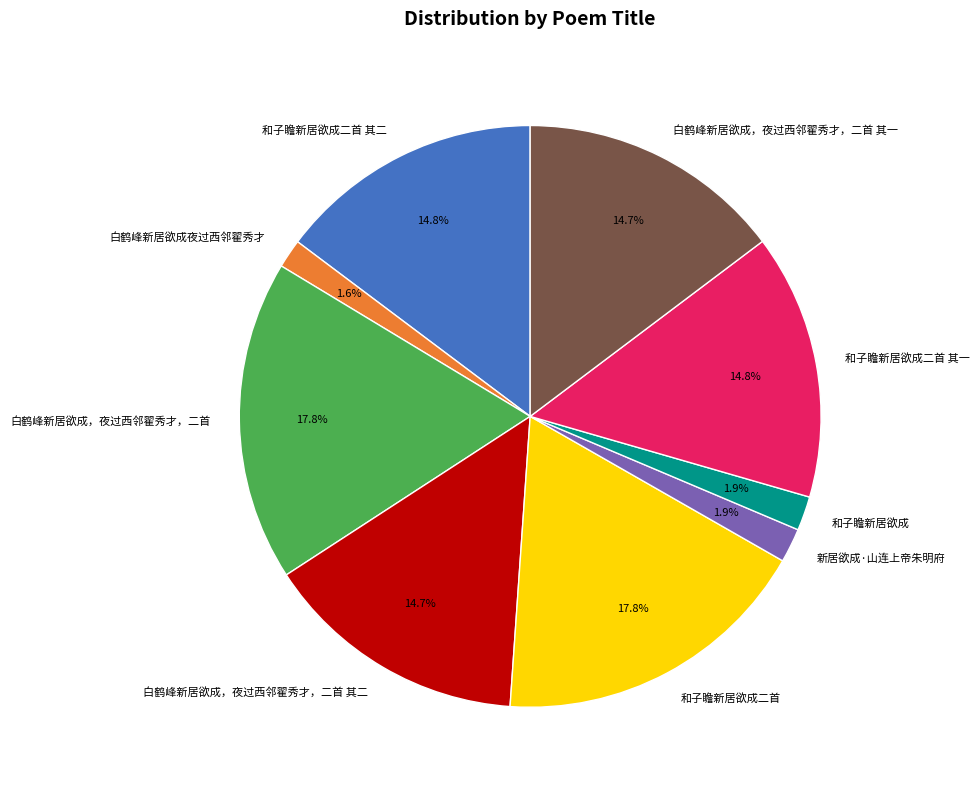

Does 和子瞻新居欲成二首 represent more than half of the total?

No